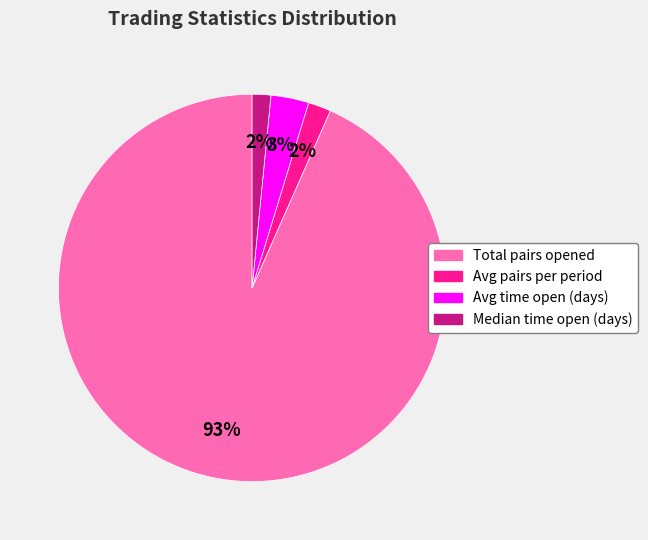

Which has a higher value, Median time open (days) or Total pairs opened?

Total pairs opened